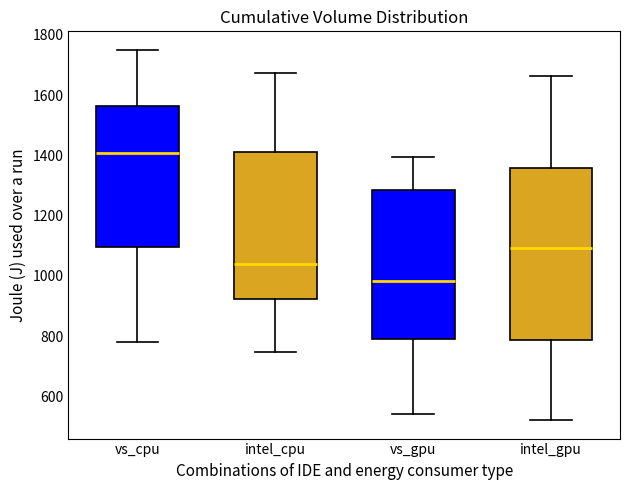

Where does the lower whisker of the box for intel_gpu end on the y-axis? The values are not printed on the chart, so give them approximately, as read against the axis.

520